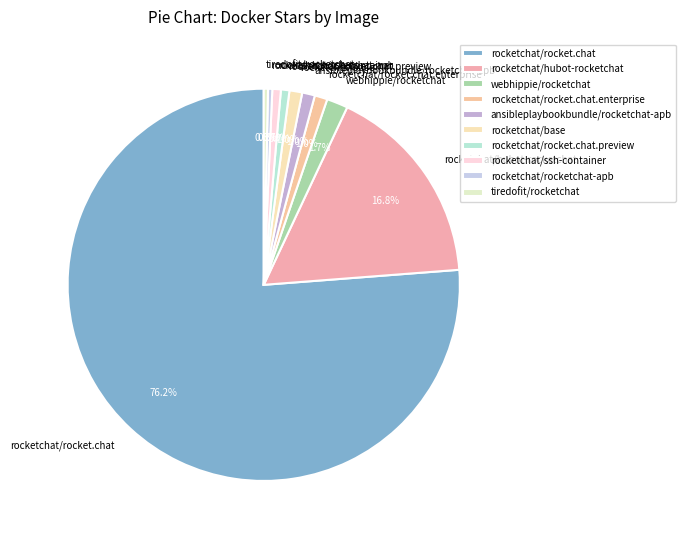

Is it true that rocketchat/base is 1% of the pie?

True